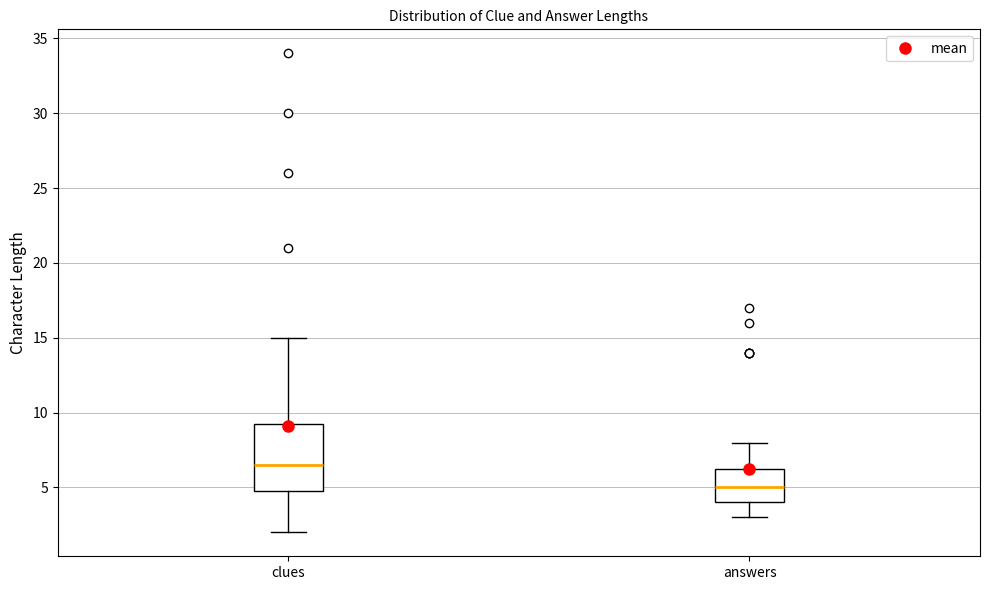

Which box's median line is the highest?

clues